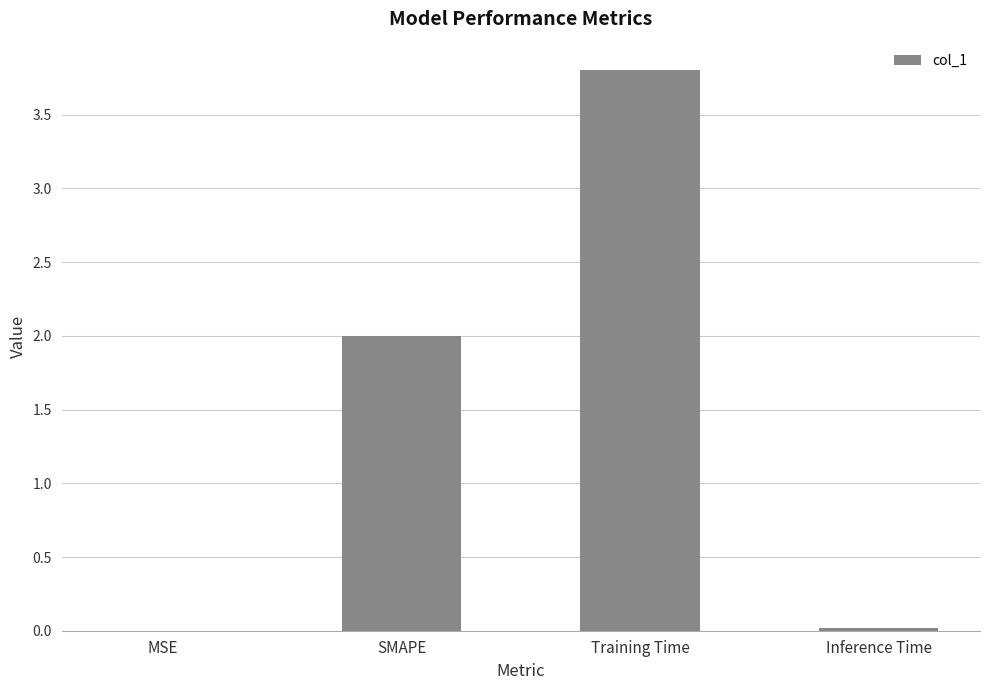

What is the sum of the values at Training Time and SMAPE?

5.8